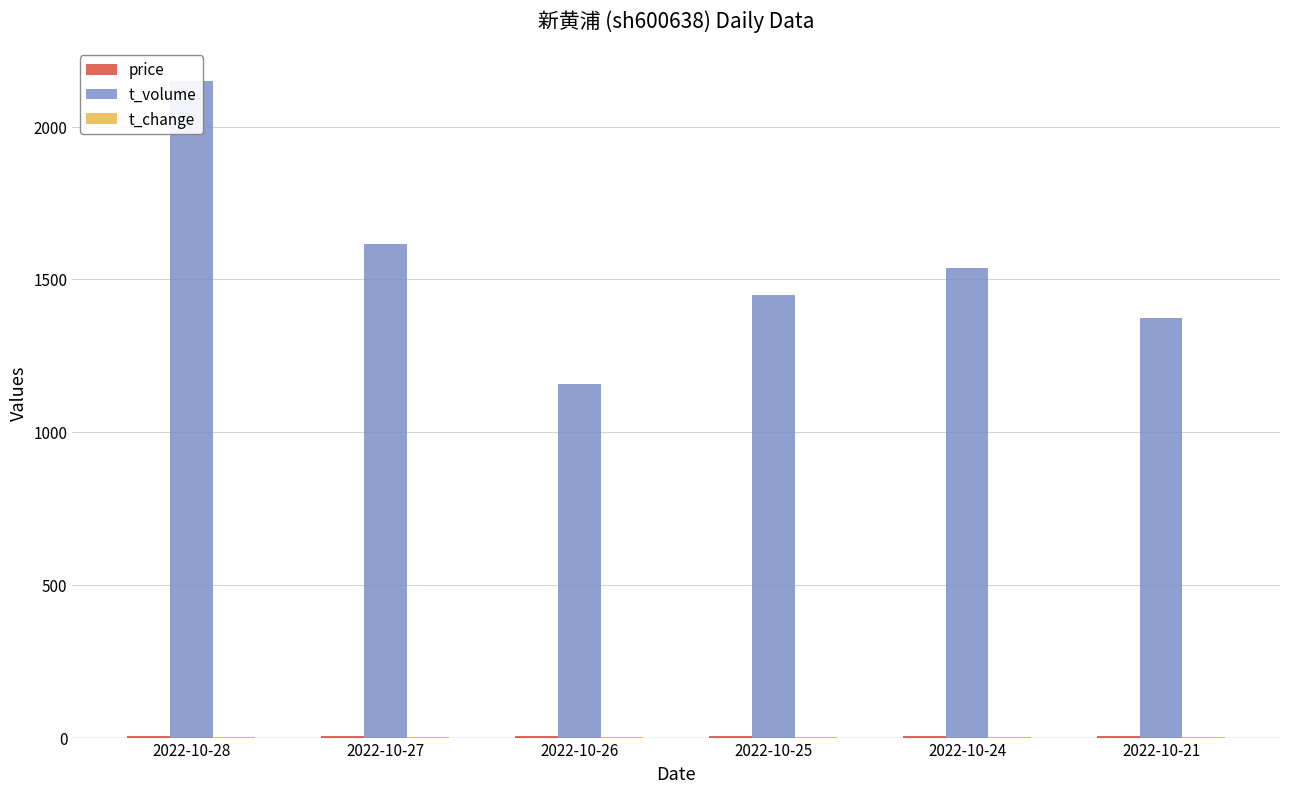

The t_volume series shows 2749.3 at 2022-10-24. True or false?

False